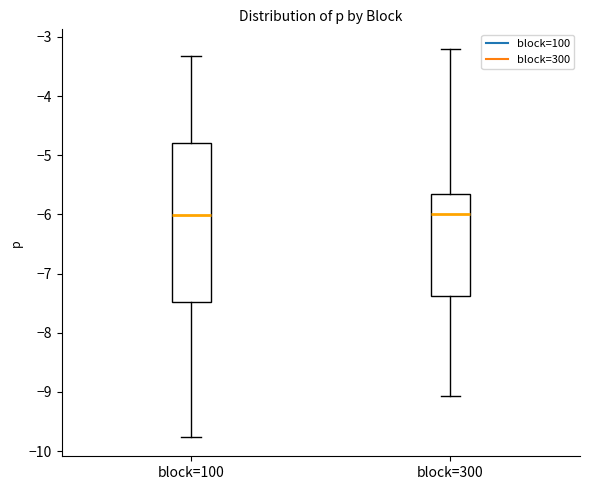

Which box is the tallest, from its lower edge to its upper edge?

block=100